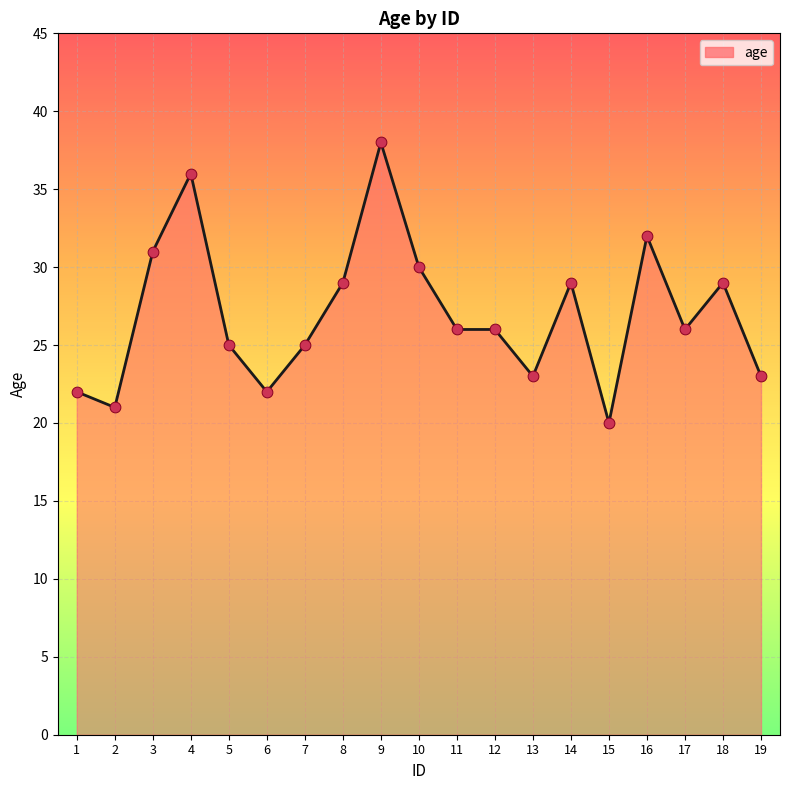

What is the ratio of the value at 17 to the value at 2?

1.2